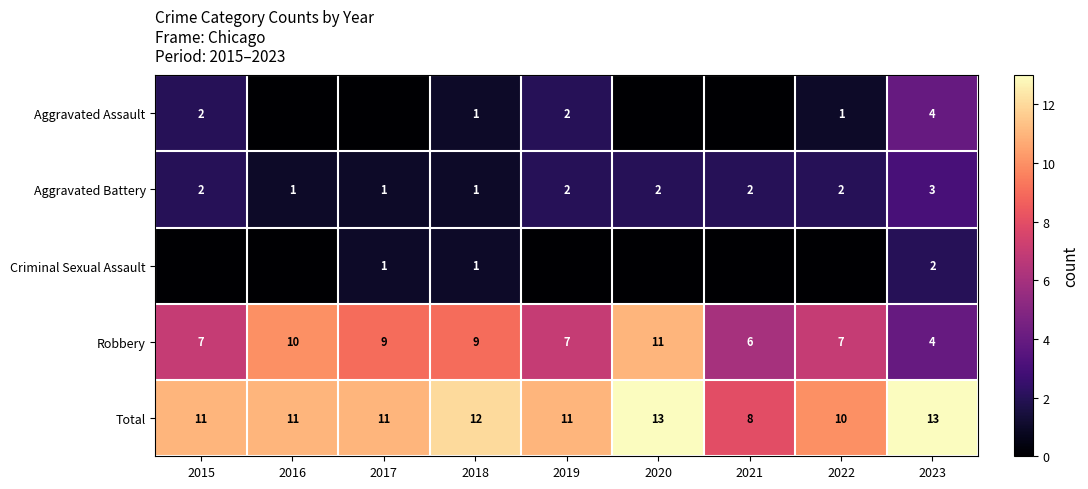

Count the Aggravated Battery values in the range 1 to 2.

8